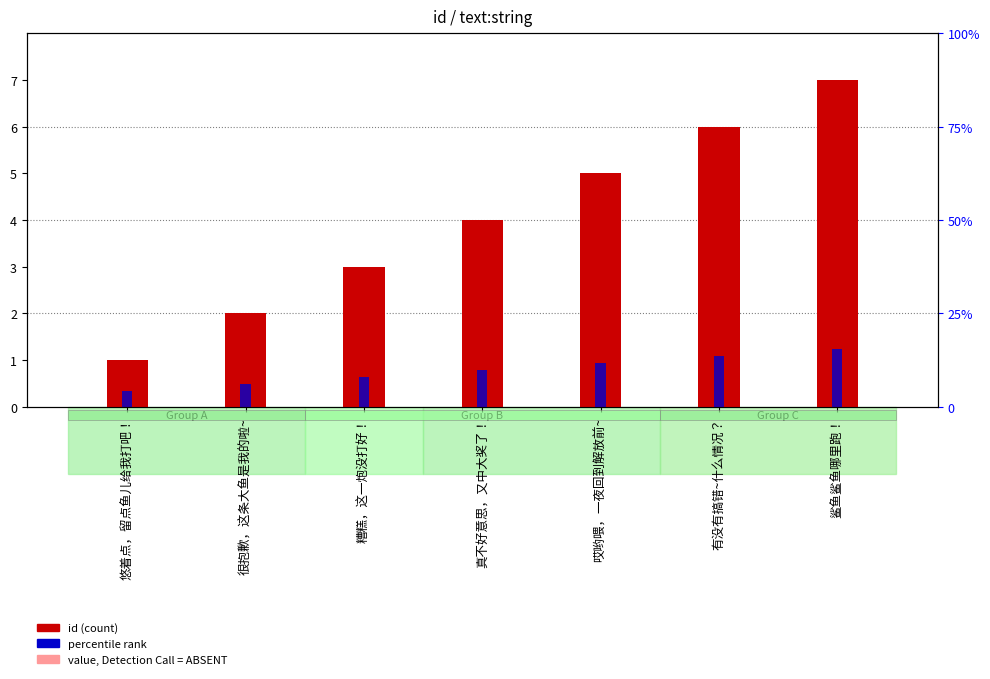

What is the lowest value of the id series?

1.0